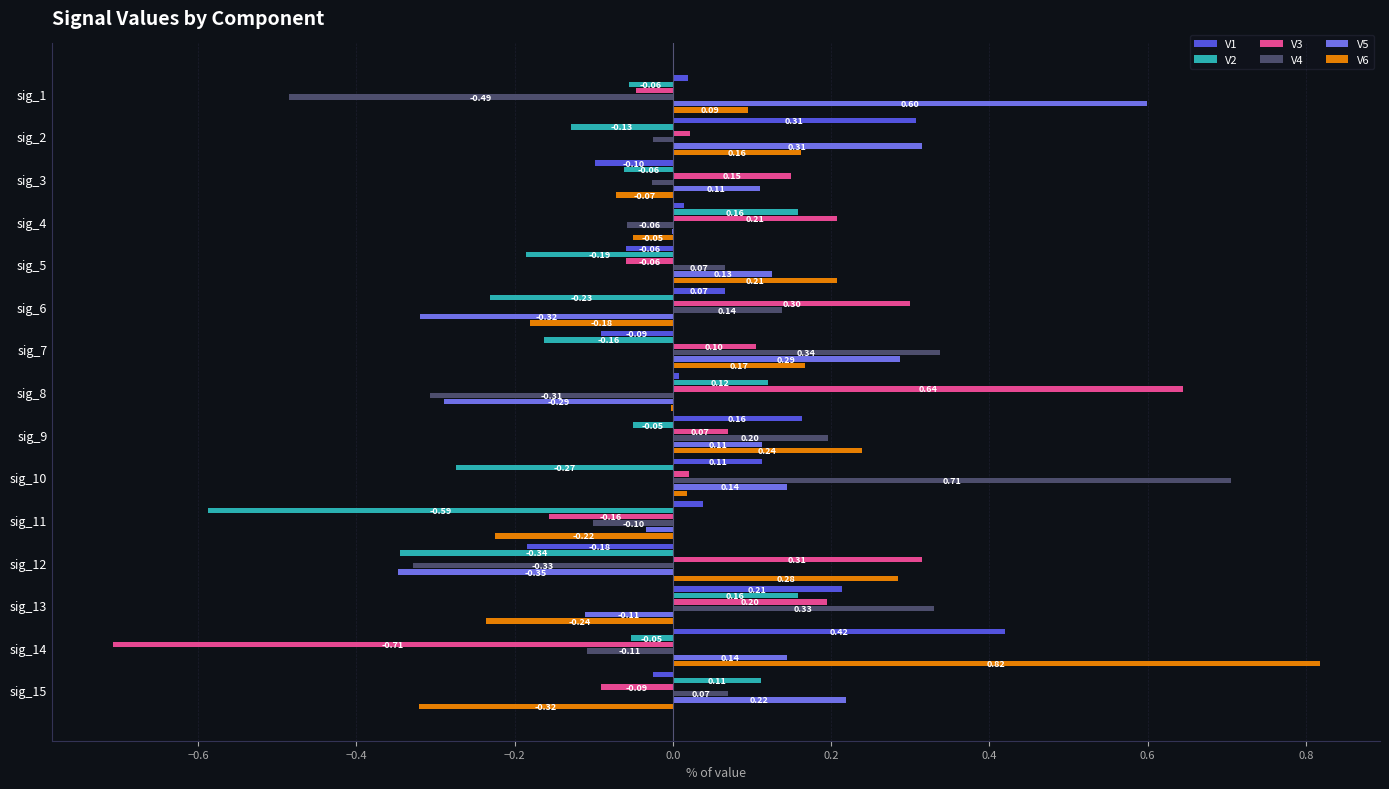

Count the number of data series in this chart.

6